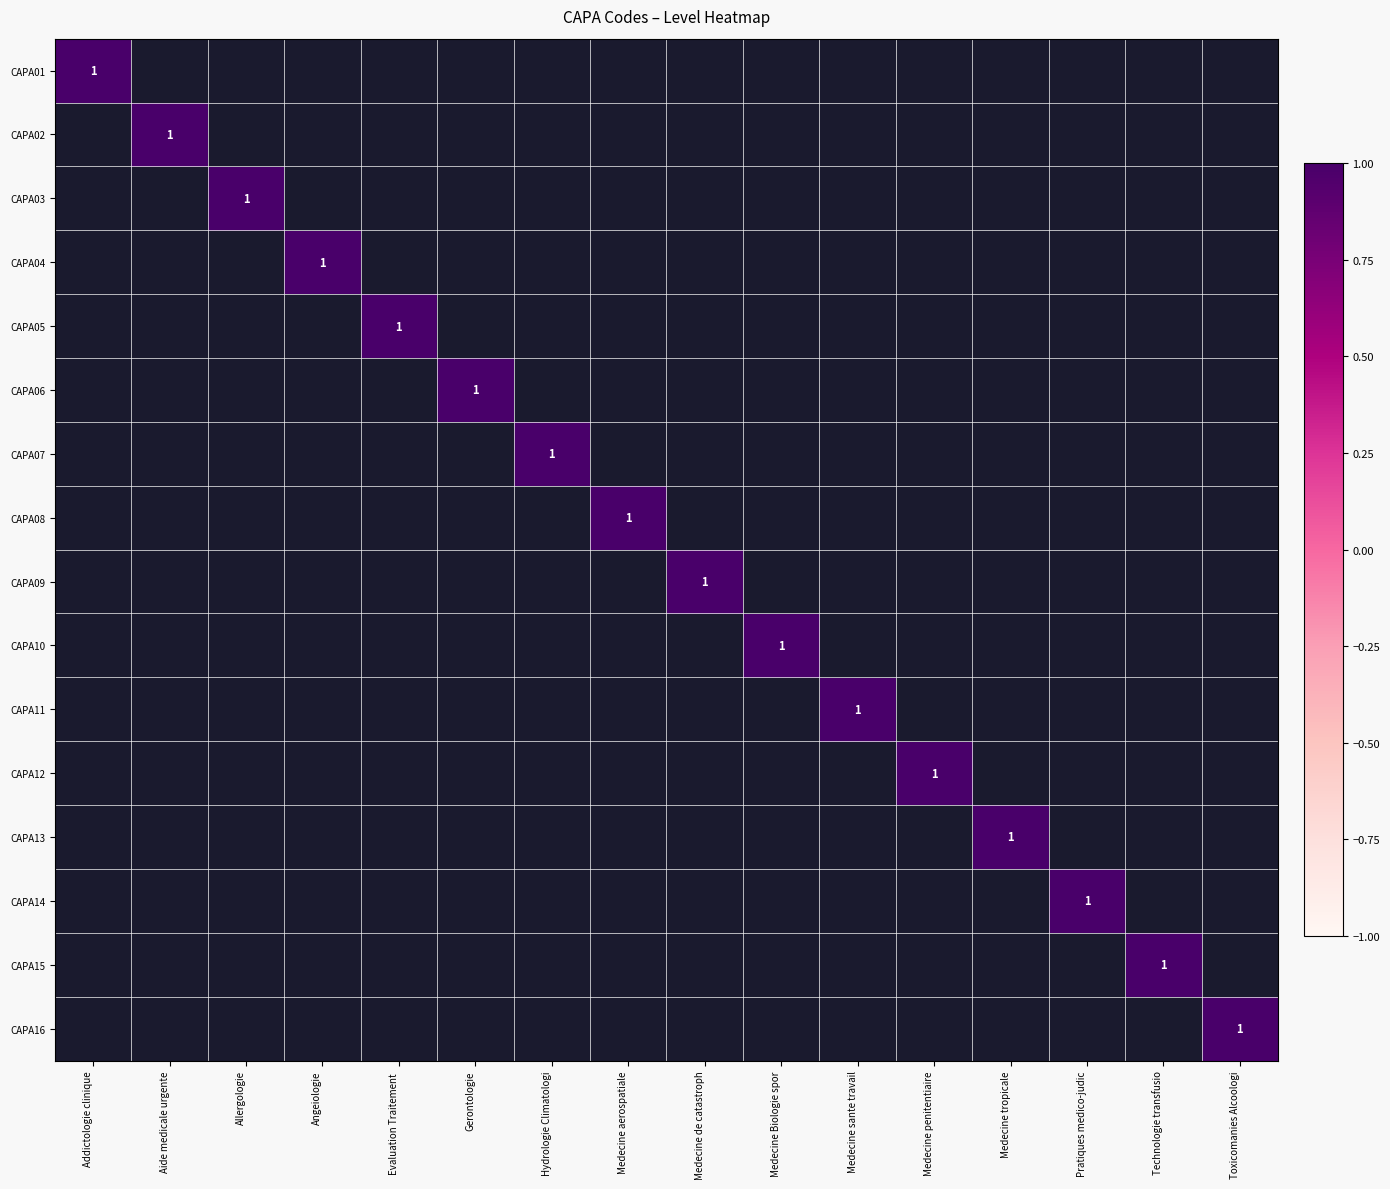

At Aide medicale urgente, list the series in order from smallest to largest.

CAPA01, CAPA03, CAPA04, CAPA05, CAPA06, CAPA07, CAPA08, CAPA09, CAPA10, CAPA11, CAPA12, CAPA13, CAPA14, CAPA15, CAPA16, CAPA02